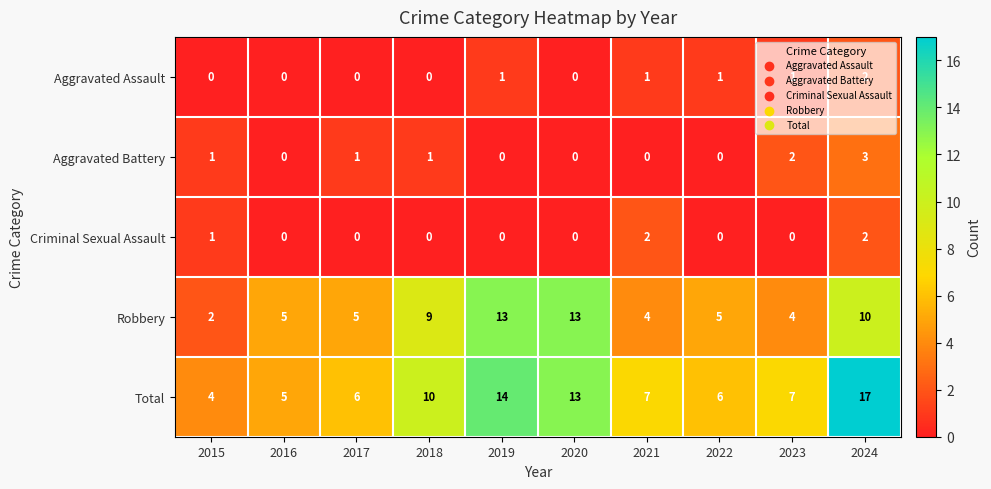

What is the difference between the maximum and second lowest values in the Aggravated Battery series?

3